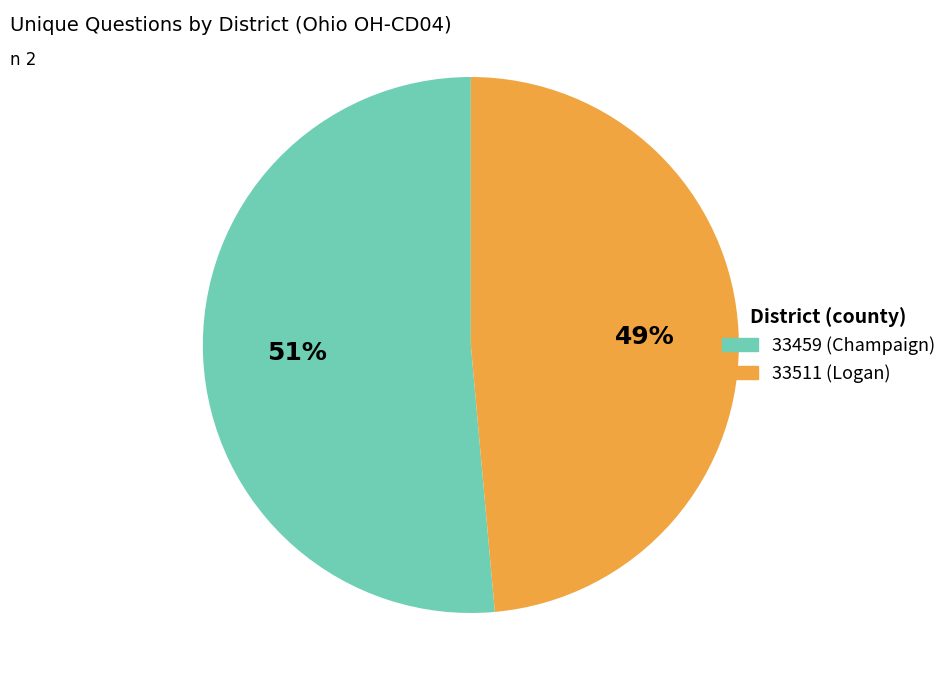

What percentage is the 33511 (Logan) slice, to the nearest percent?

49%